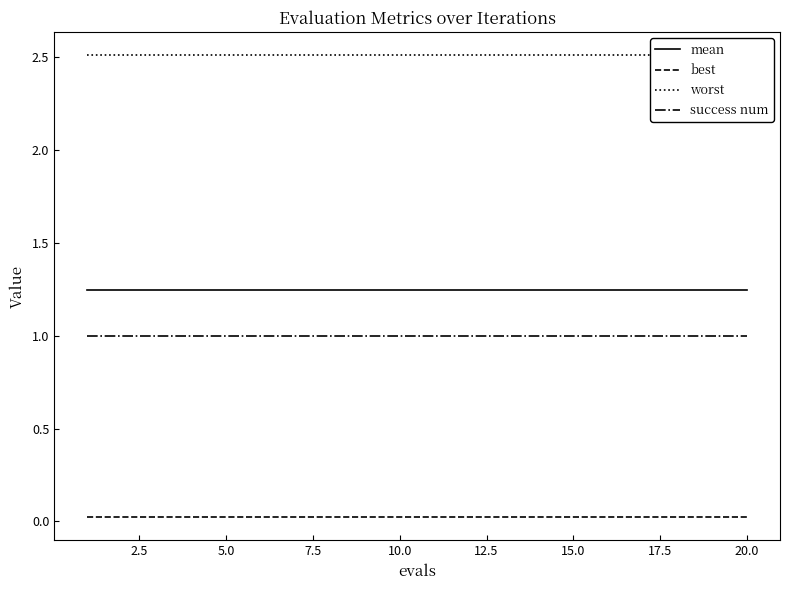

What is the average value of the success num series?

1.0